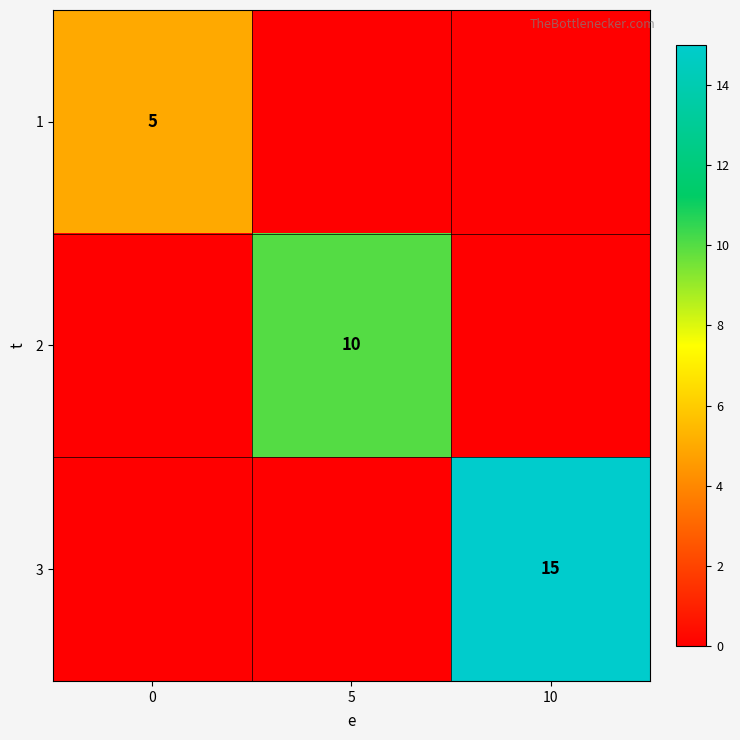

Is the value of 2 at 5 greater than the value of 3 at 10?

No